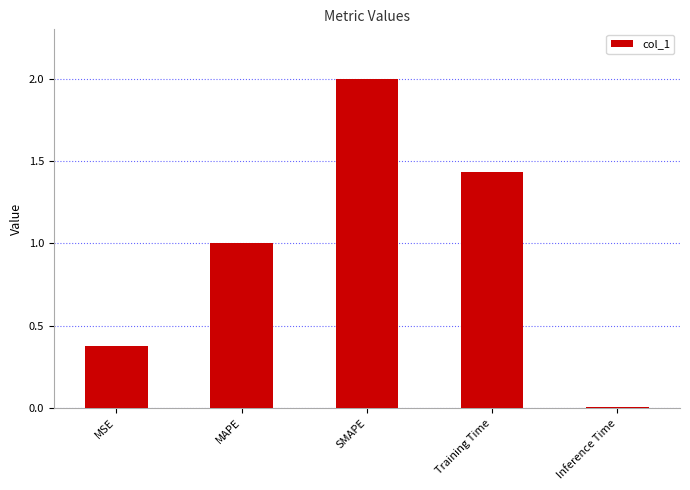

What is the label of the 1st bar from the right?

Inference Time